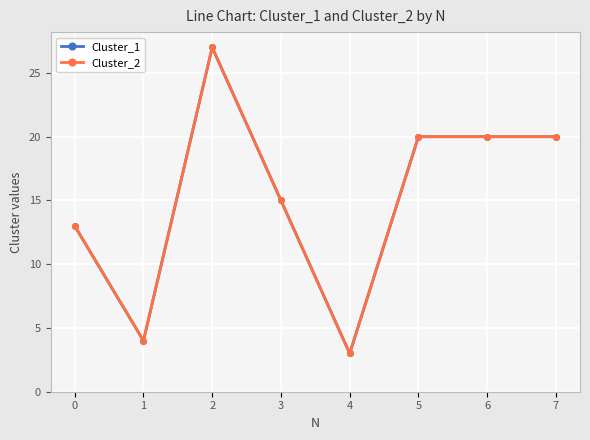

Rank the series by their maximum value, from highest to lowest.

Cluster_1, Cluster_2